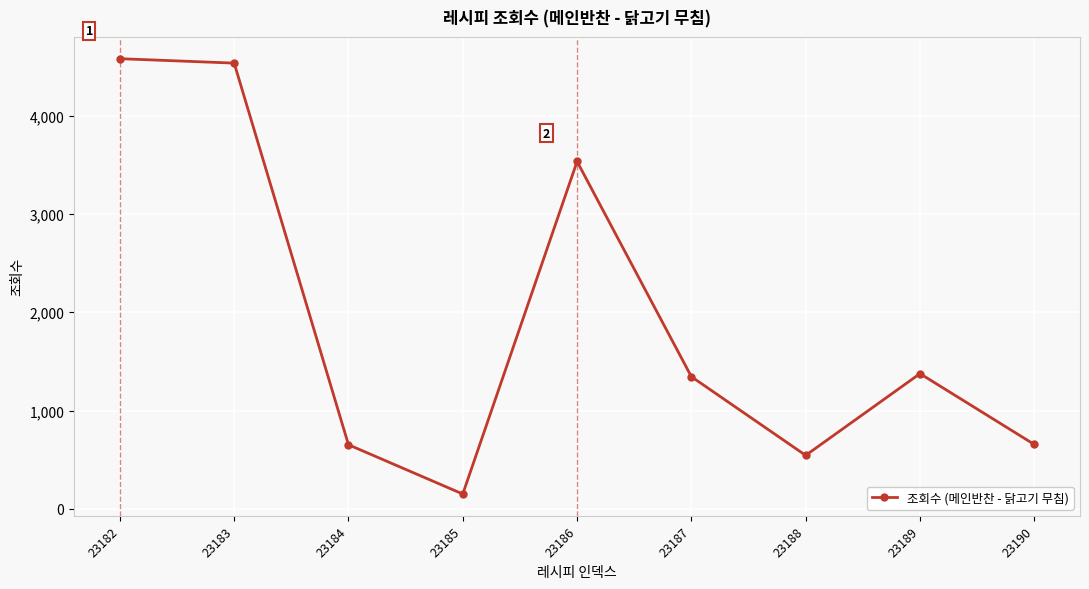

What is the maximum value shown in the chart?

4578